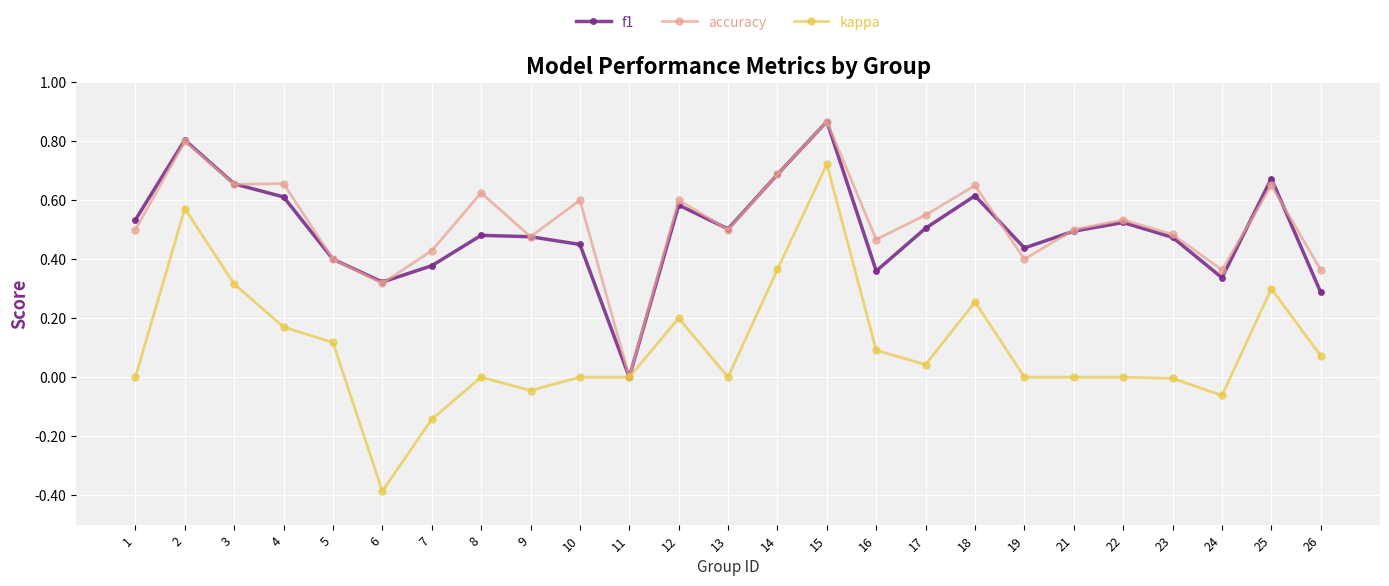

The value of kappa at 11 is 0.0. True or false?

True